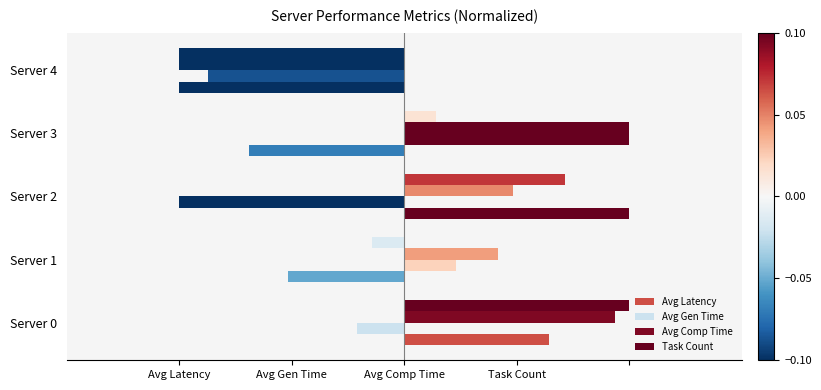

How many bars are there in each group?

4